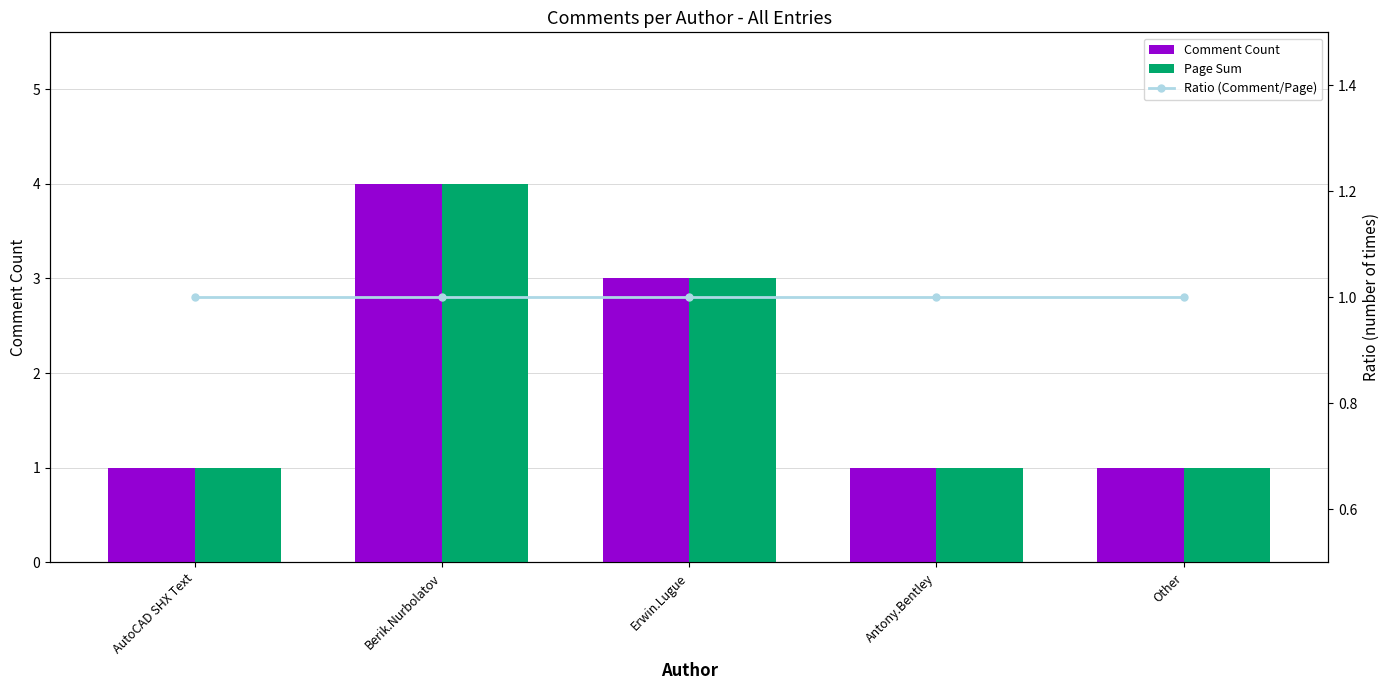

Rank the series at Erwin.Lugue from lowest to highest value.

Ratio (Comment/Page), Comment Count, Page Sum